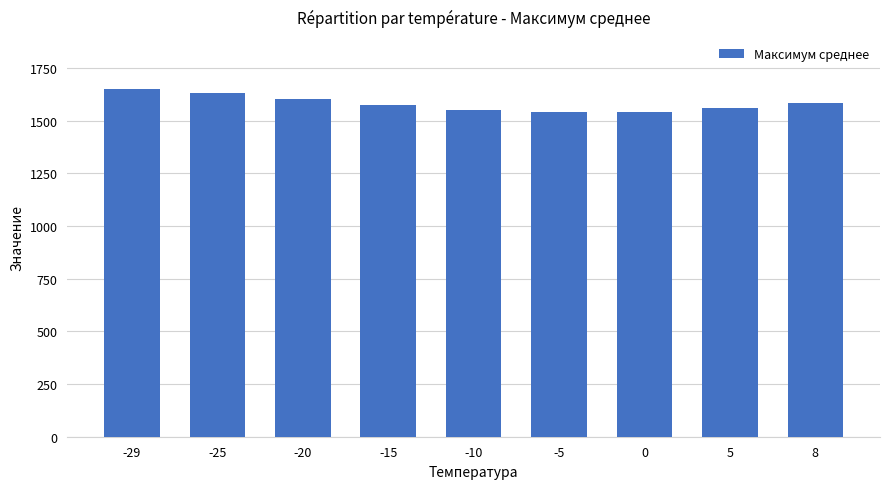

What is the ratio of the value at -15 to the value at -20?

1.0